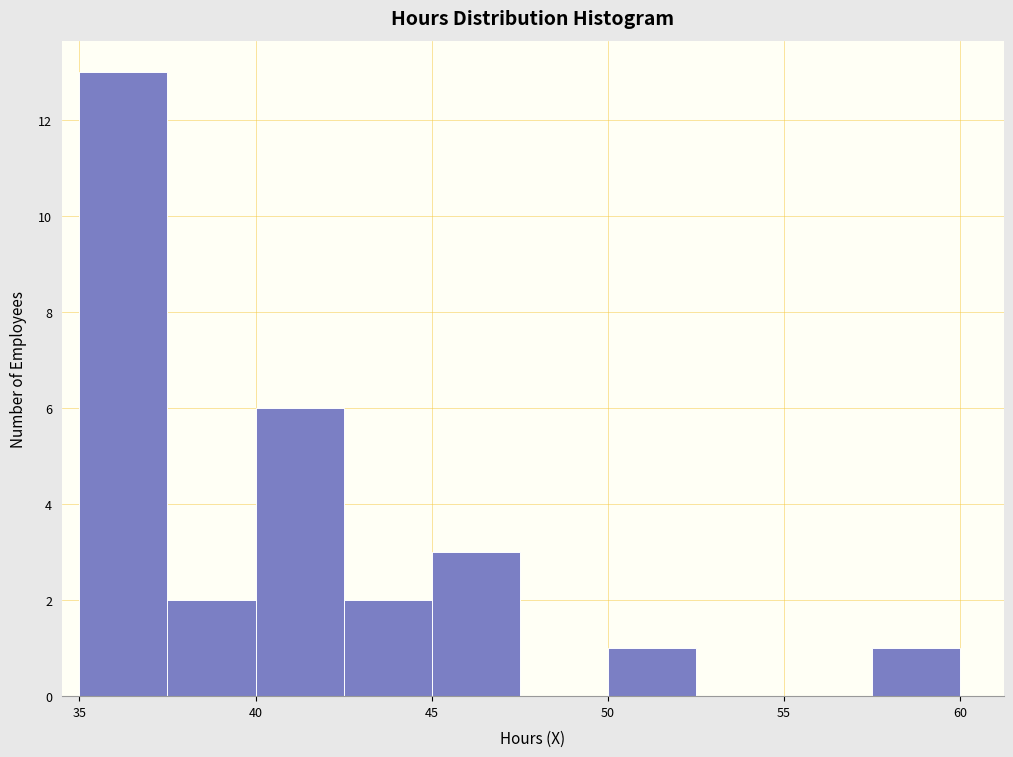

Reading left to right, list every bar in this chart as the range it spans on the x-axis followed by its height. The values are not printed on the chart, so give them approximately, as read against the axis.

35.0 to 37.5: 13
37.5 to 40.0: 2
40.0 to 42.5: 6
42.5 to 45.0: 2
45.0 to 47.5: 3
47.5 to 50.0: 0
50.0 to 52.5: 1
52.5 to 55.0: 0
55.0 to 57.5: 0
57.5 to 60.0: 1